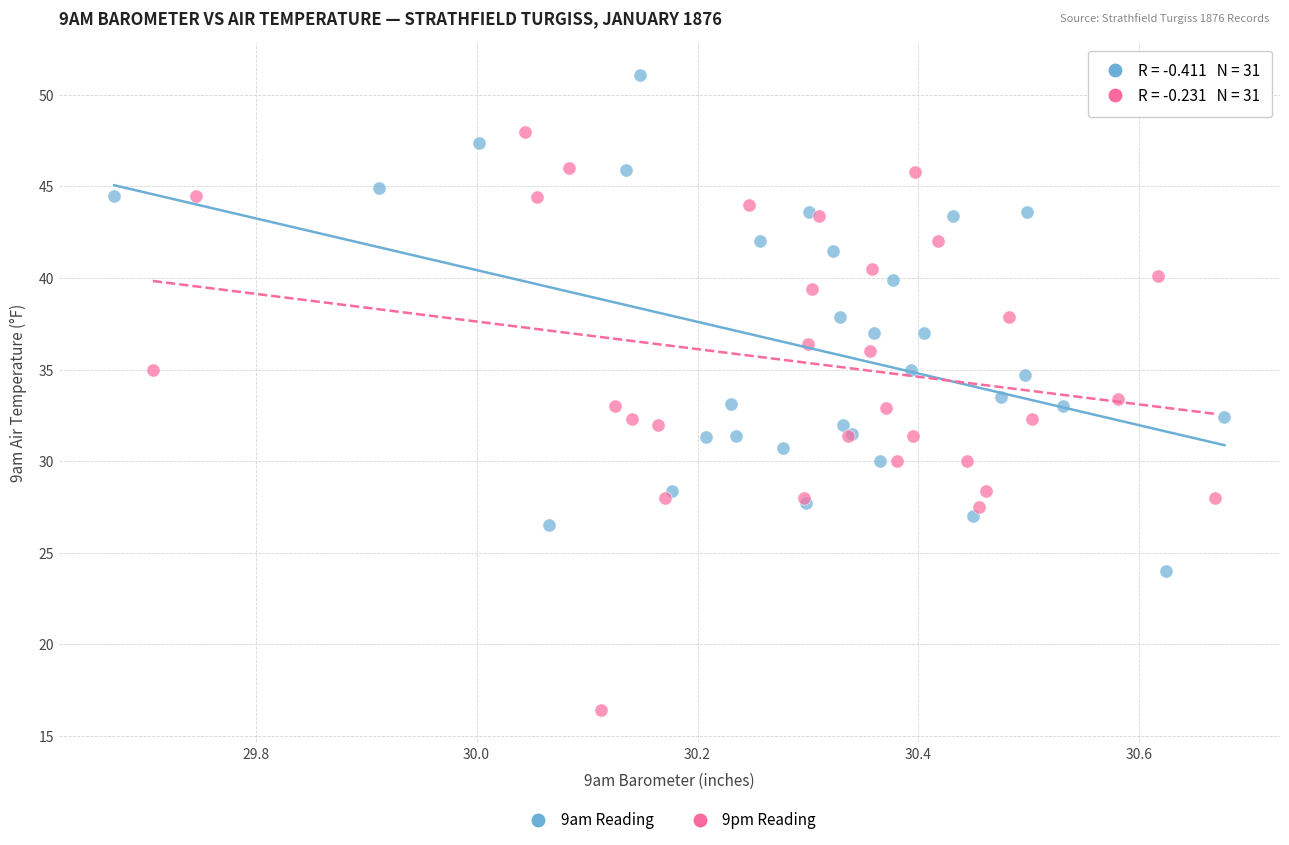

Which series reaches the minimum Y coordinate?

9pm Reading